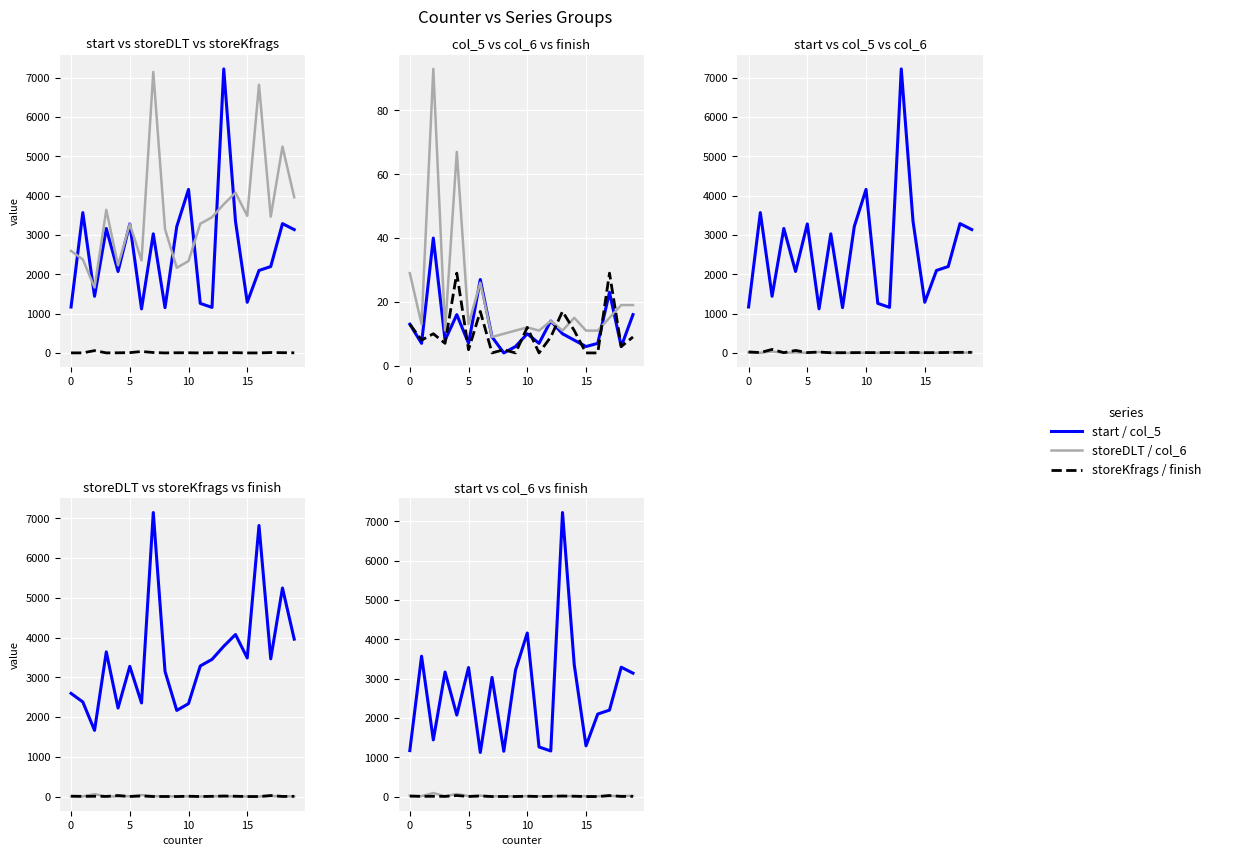

What is the maximum value shown in the chart?

7225